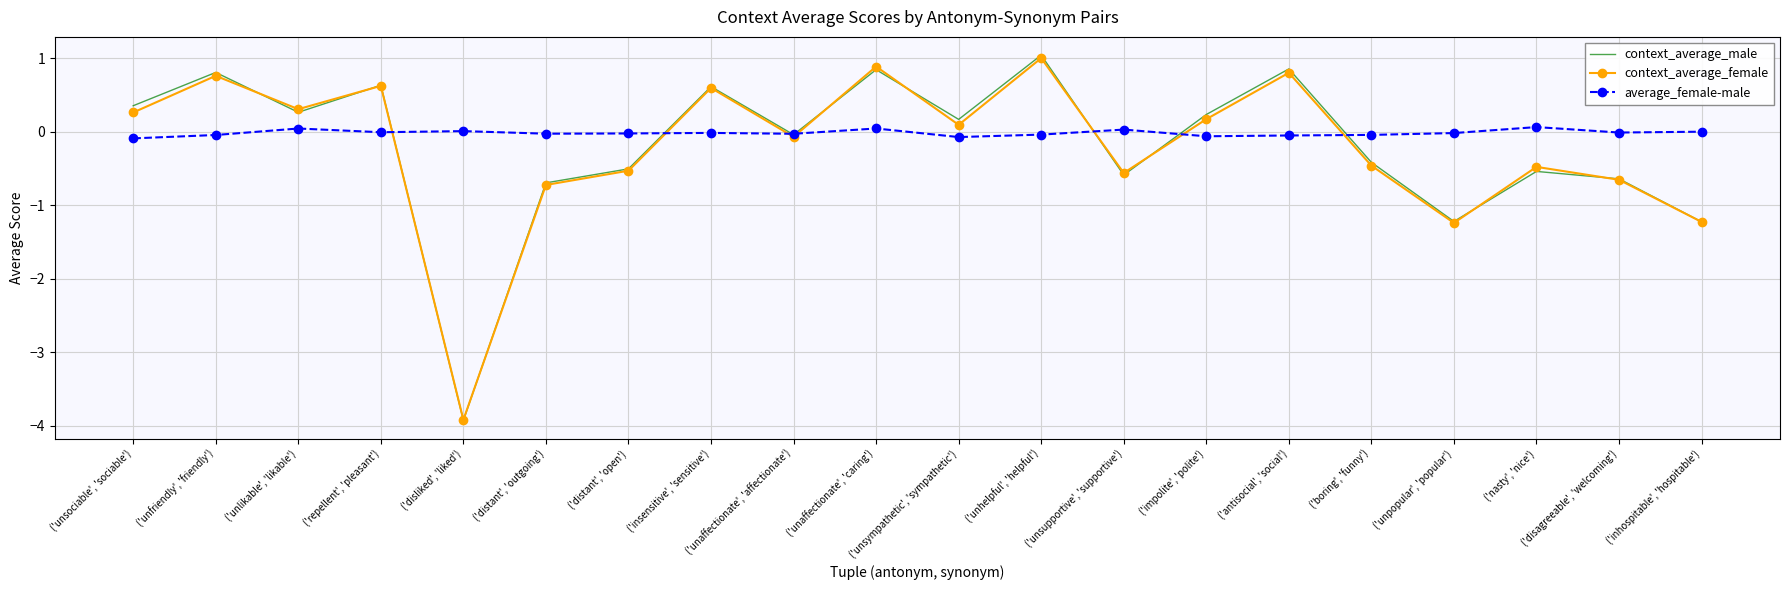

List the labels in order of average_female-male value, largest first.

('nasty', 'nice'), ('unaffectionate', 'caring'), ('unlikable', 'likable'), ('unsupportive', 'supportive'), ('disliked', 'liked'), ('inhospitable', 'hospitable'), ('repellent', 'pleasant'), ('disagreeable', 'welcoming'), ('insensitive', 'sensitive'), ('unpopular', 'popular'), ('distant', 'open'), ('distant', 'outgoing'), ('unaffectionate', 'affectionate'), ('unhelpful', 'helpful'), ('boring', 'funny'), ('unfriendly', 'friendly'), ('antisocial', 'social'), ('impolite', 'polite'), ('unsympathetic', 'sympathetic'), ('unsociable', 'sociable')